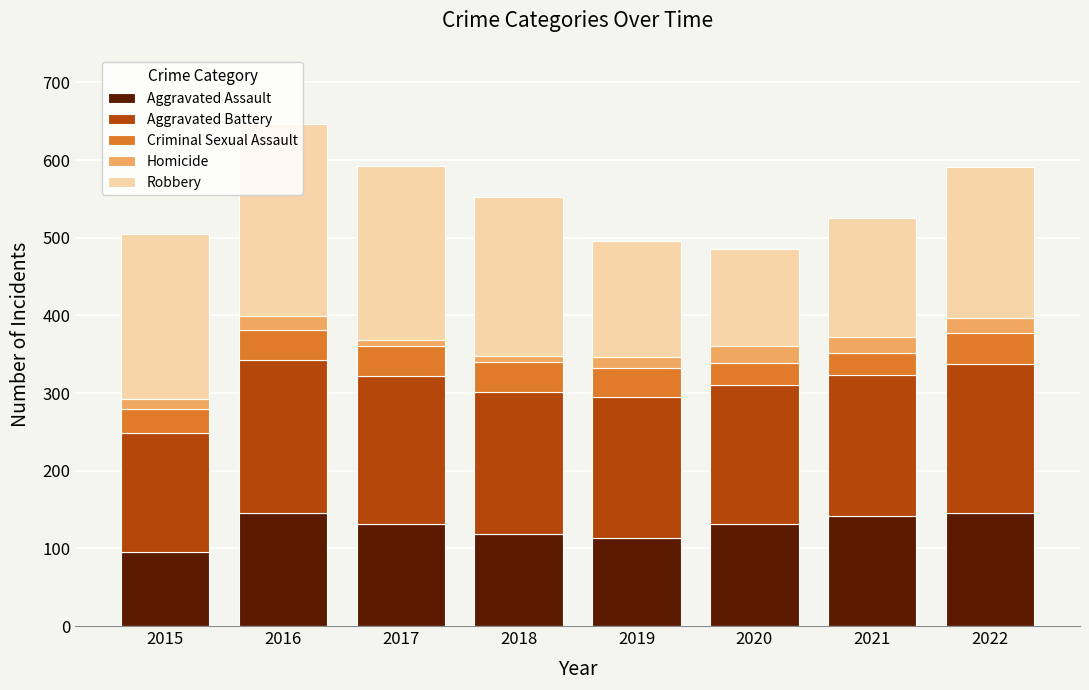

True or false: Aggravated Assault has a value of 99 at 2022.

False